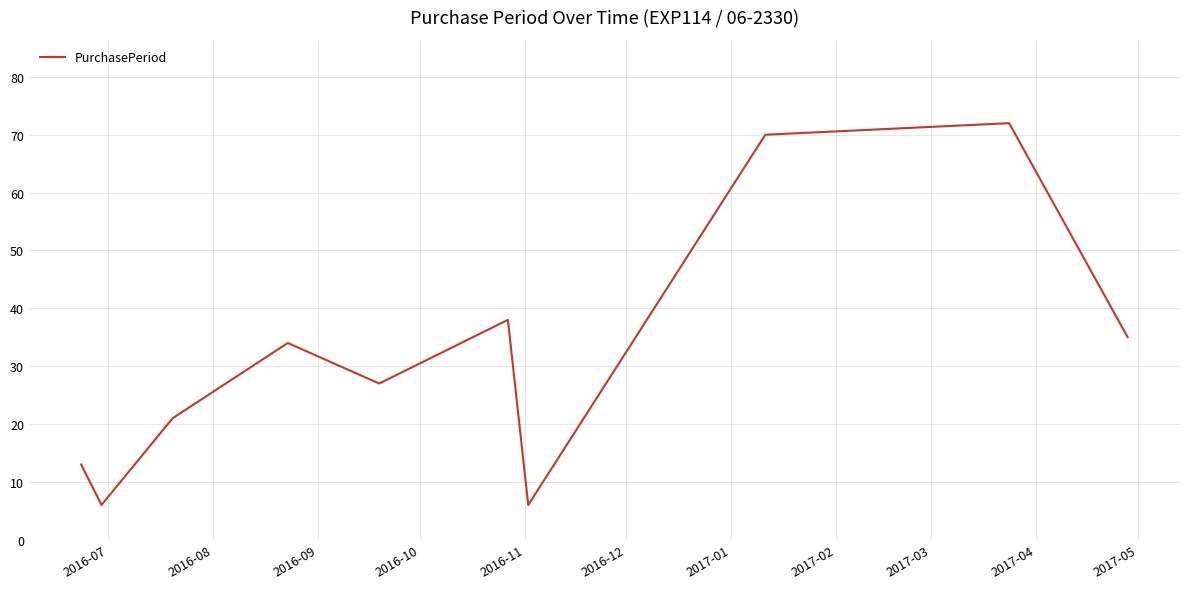

Reading right to left, extract all data points from this chart.

35	72	70	6	38	27	34	21	6	13